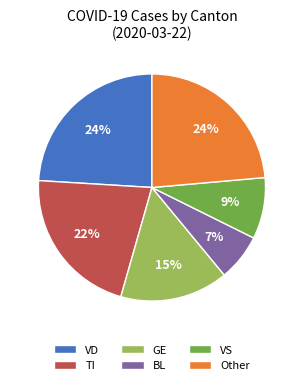

Is GE the majority of the pie?

No